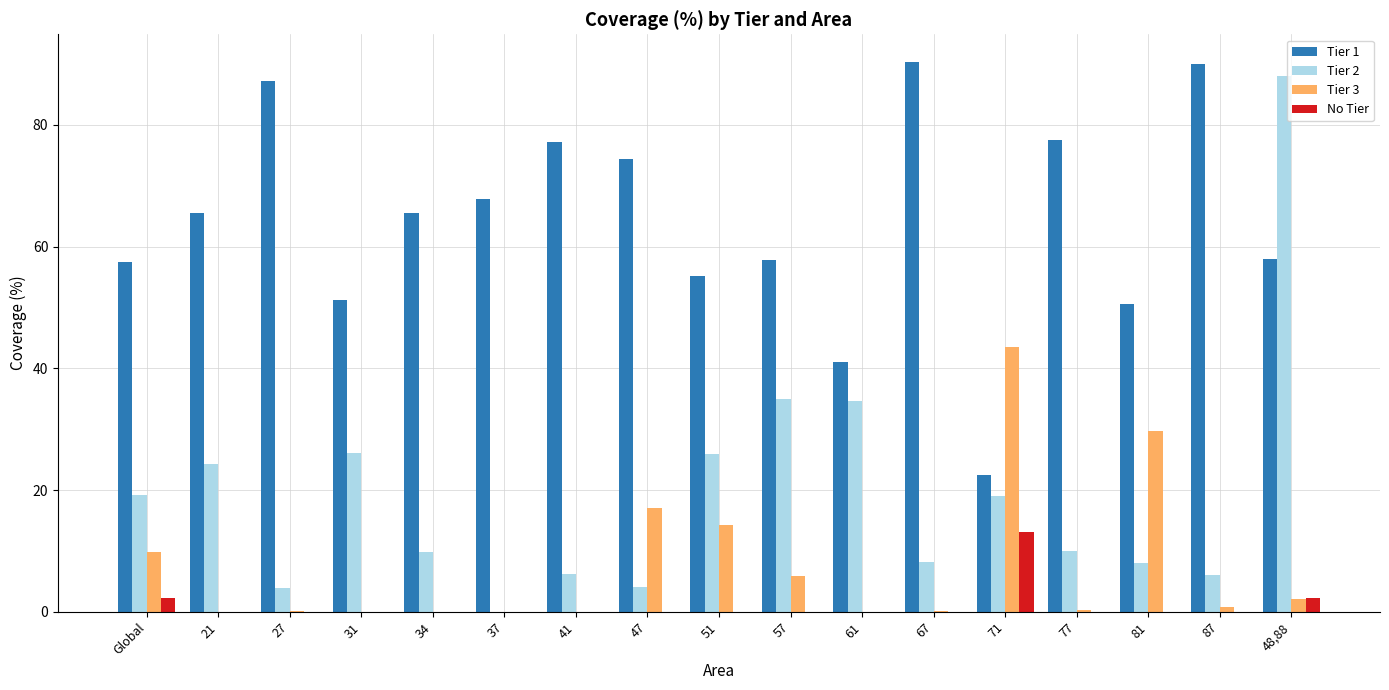

Is the value of Tier 3 at Global greater than the value of Tier 1 at 47?

No